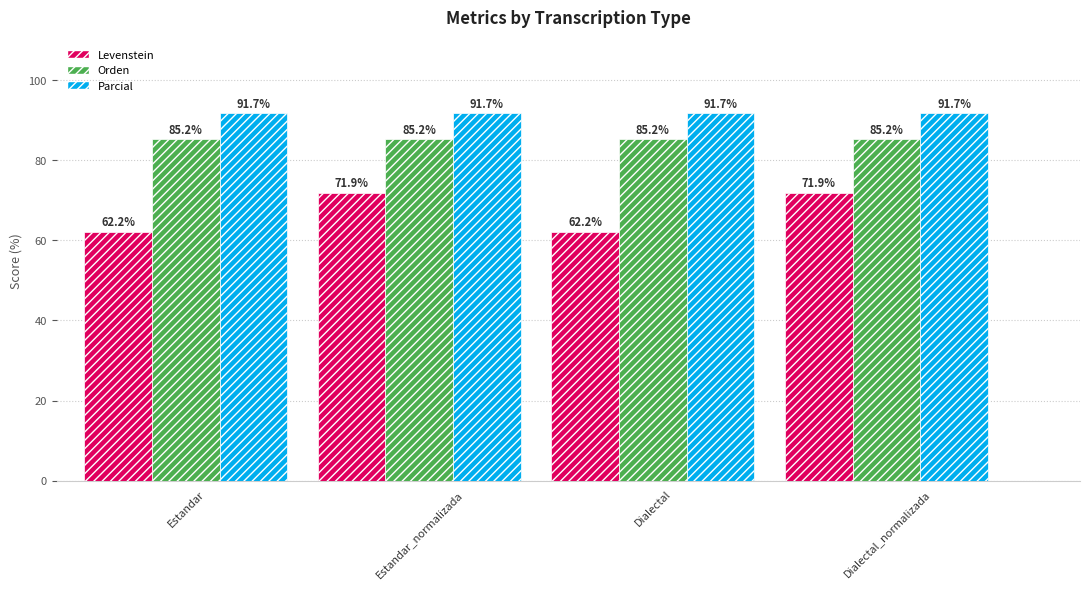

Rank the series by their maximum value, from lowest to highest.

Levenstein, Orden, Parcial